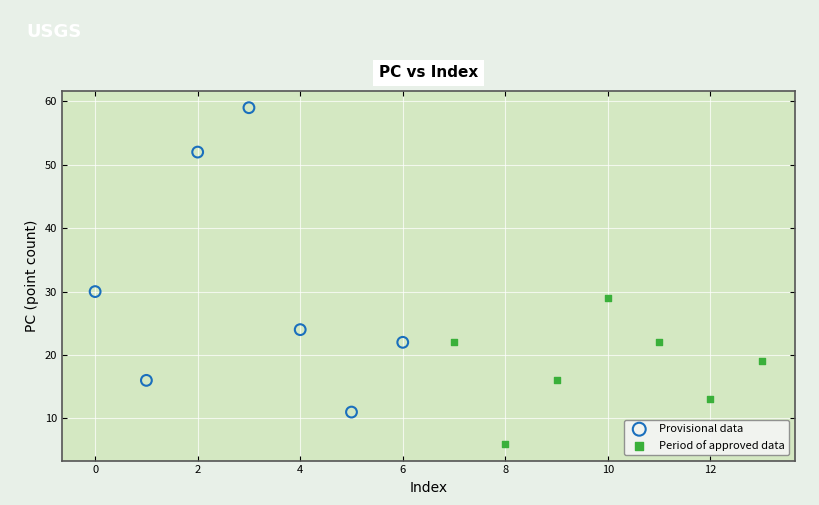

Which series contains the lowest Y value?

Period of approved data